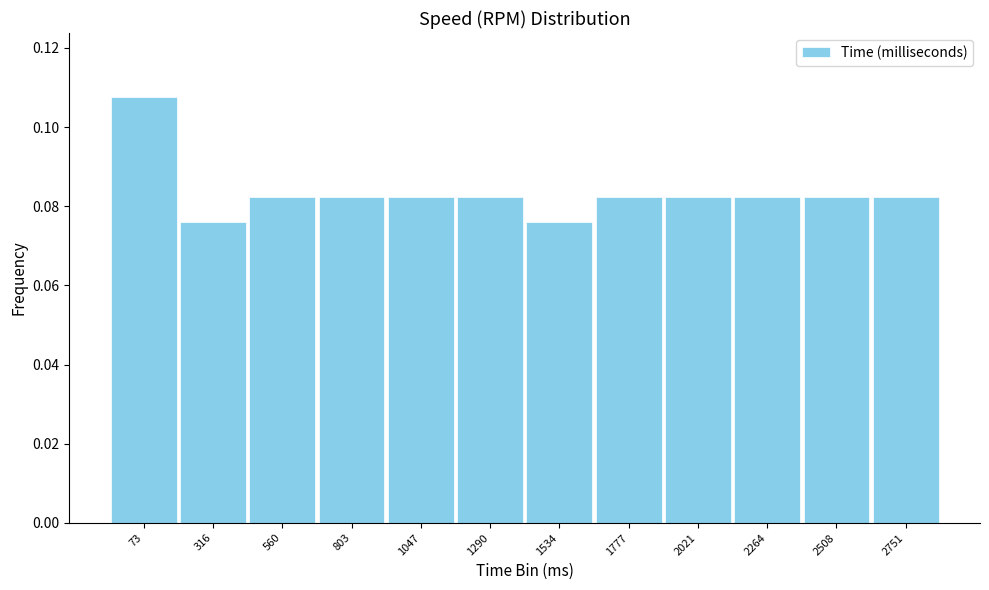

Which has a higher value, 1777 or 73?

73